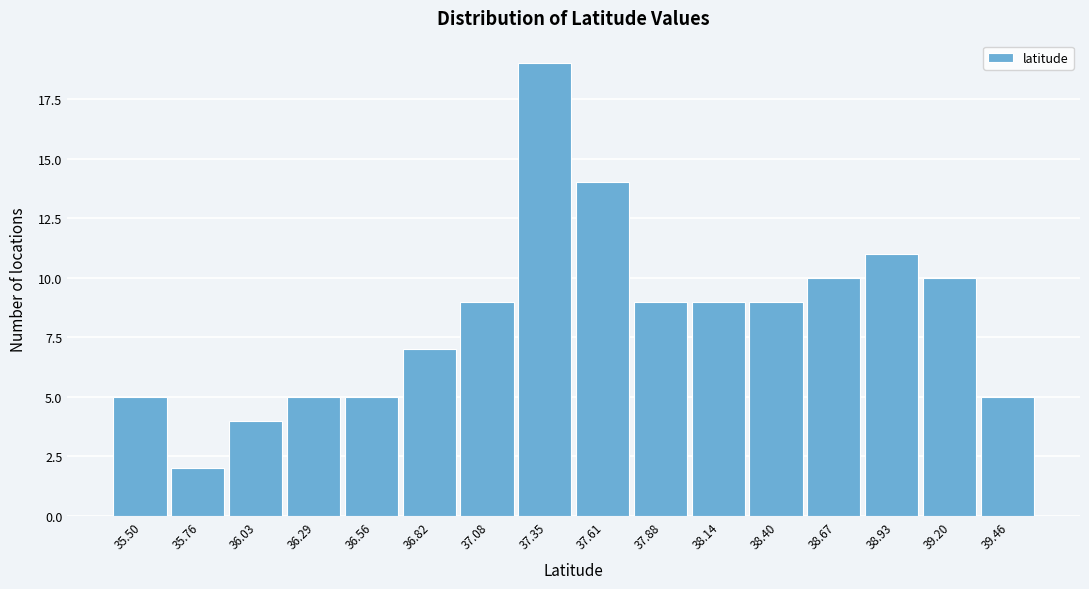

Reading left to right, what are all the values shown in this chart?

5	2	4	5	5	7	9	19	14	9	9	9	10	11	10	5